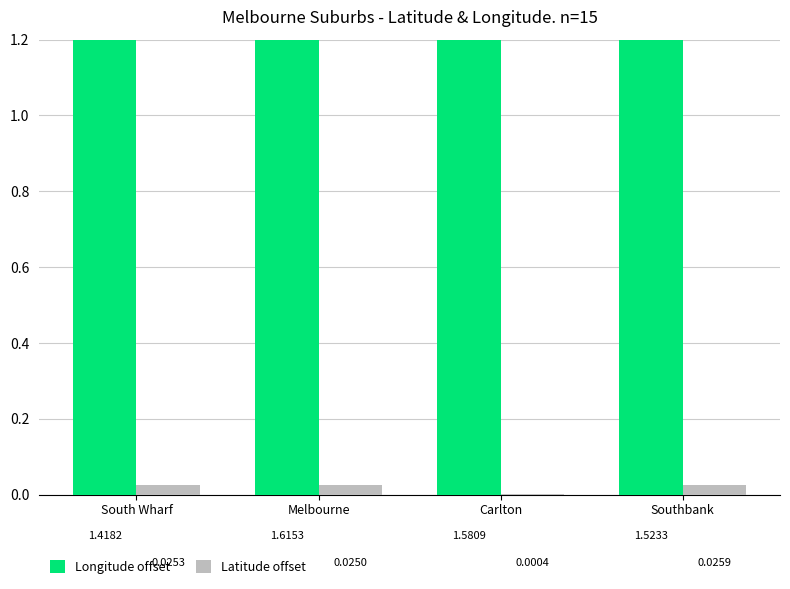

What is the label of the 2nd bar from the left?

Melbourne